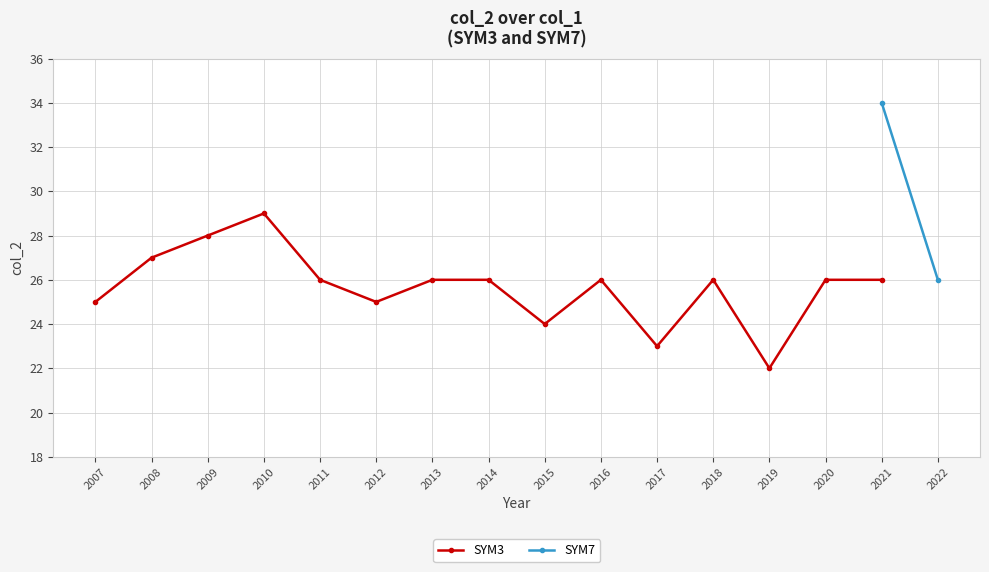

How many values are below 26?

5